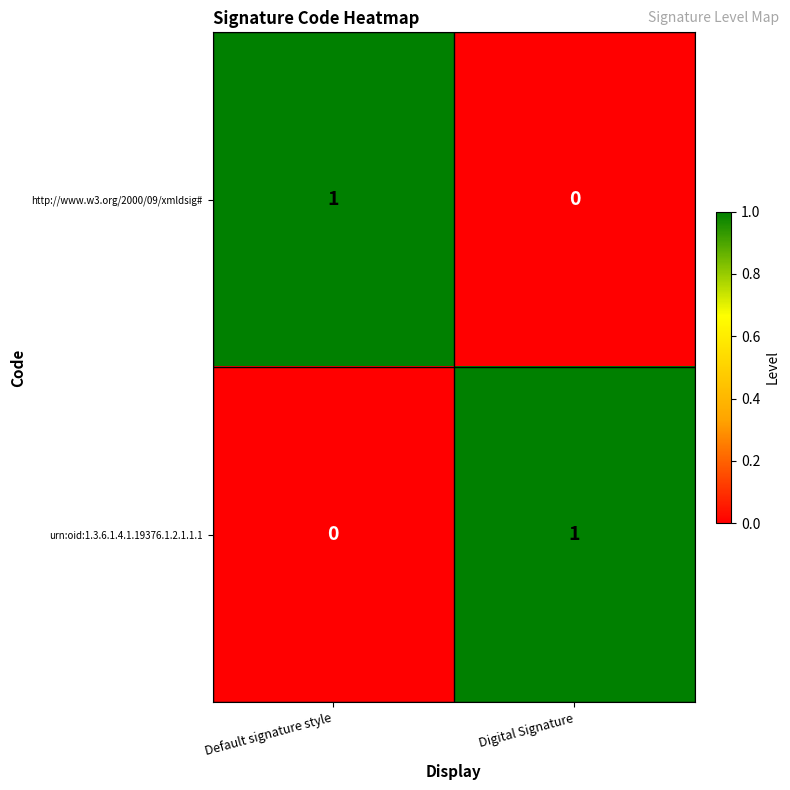

The urn:oid:1.3.6.1.4.1.19376.1.2.1.1.1 series shows 0 at Digital Signature. True or false?

False